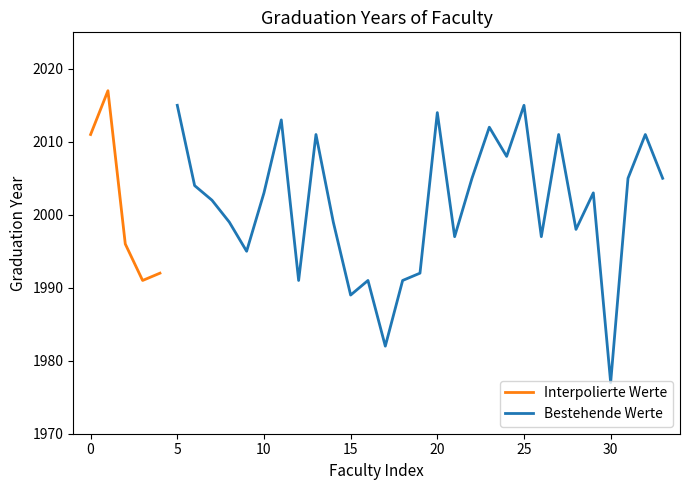

What is the minimum value shown in the chart?

1977